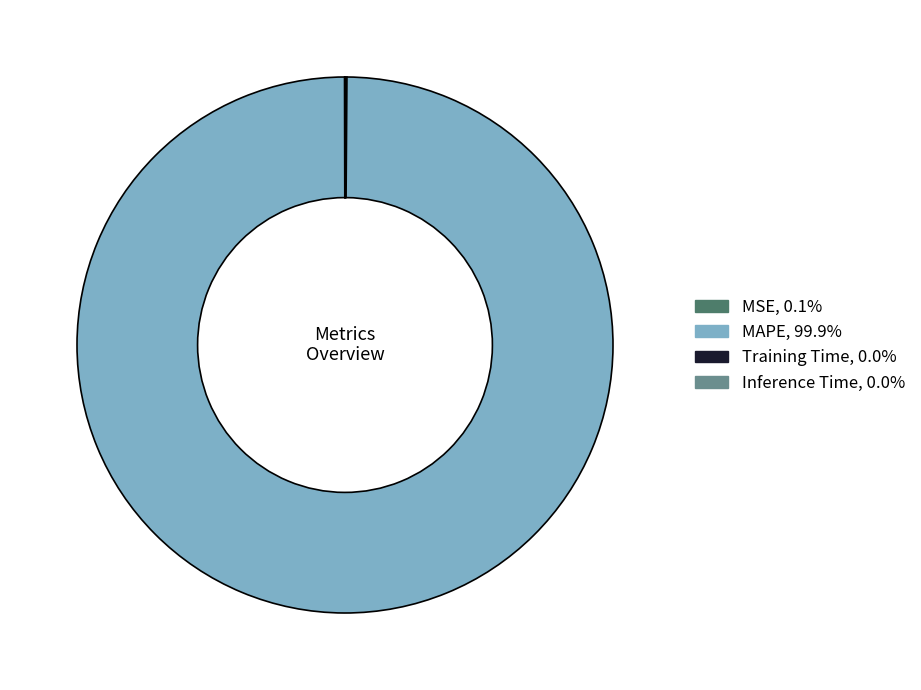

Which slice is the largest?

MAPE